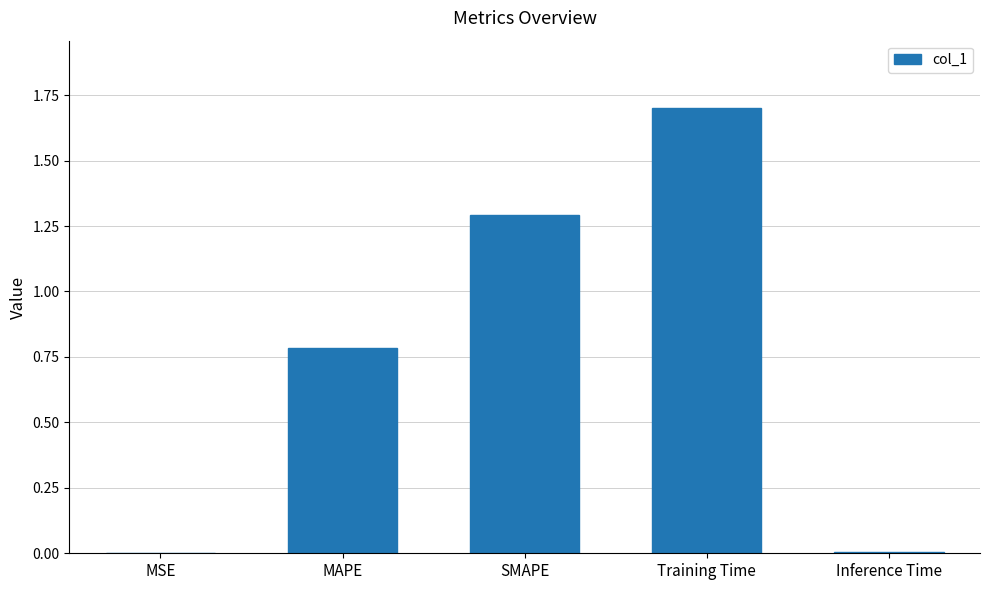

Is it true that the value at Training Time is 3.1?

False